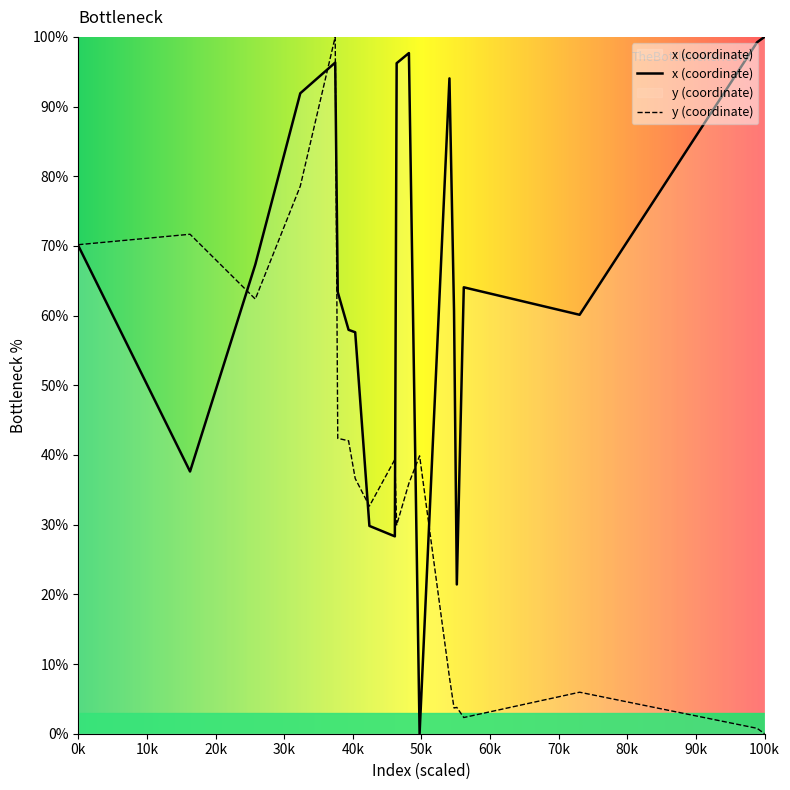

What is the maximum value shown in the chart?

100.0